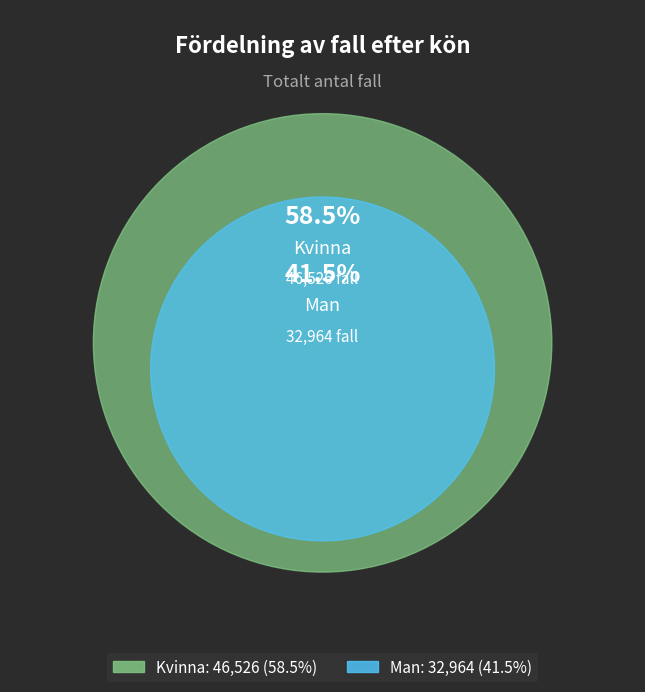

What is the change in value from Man to Kvinna?

+13562